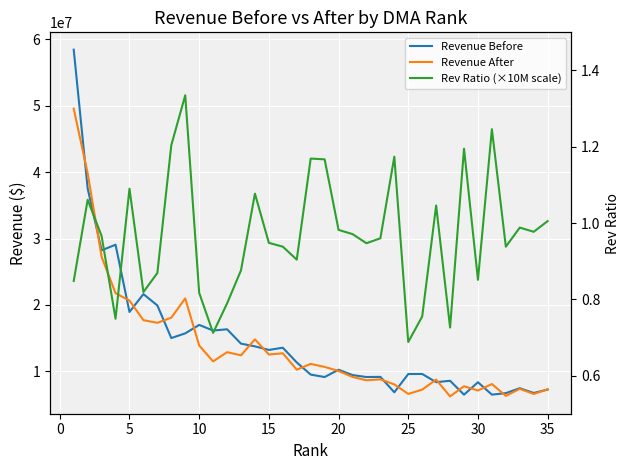

In Revenue After, how many points are higher than both neighbors (excluding endpoints)?

10